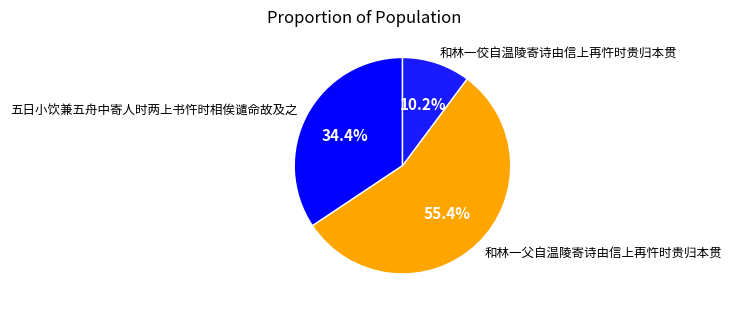

Does any single category account for the majority?

Yes